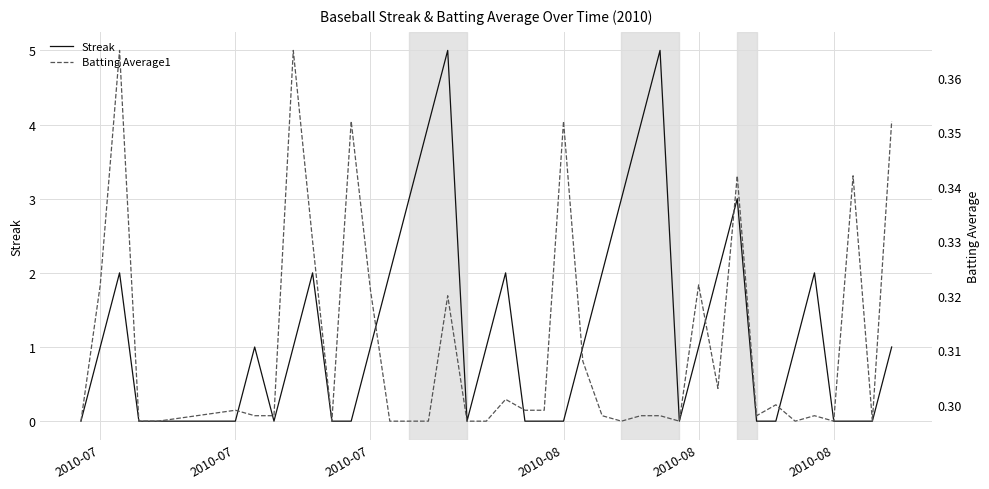

What is the average value of the Batting Average1 series?

0.3